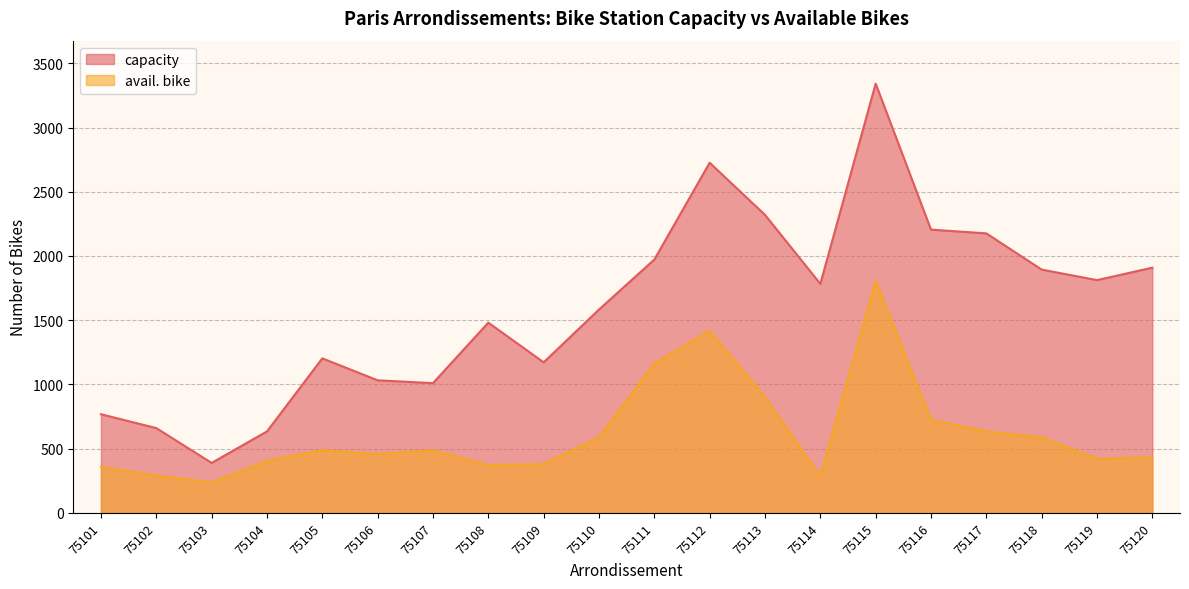

Between 75107 and 75114, which series saw the biggest shift?

capacity